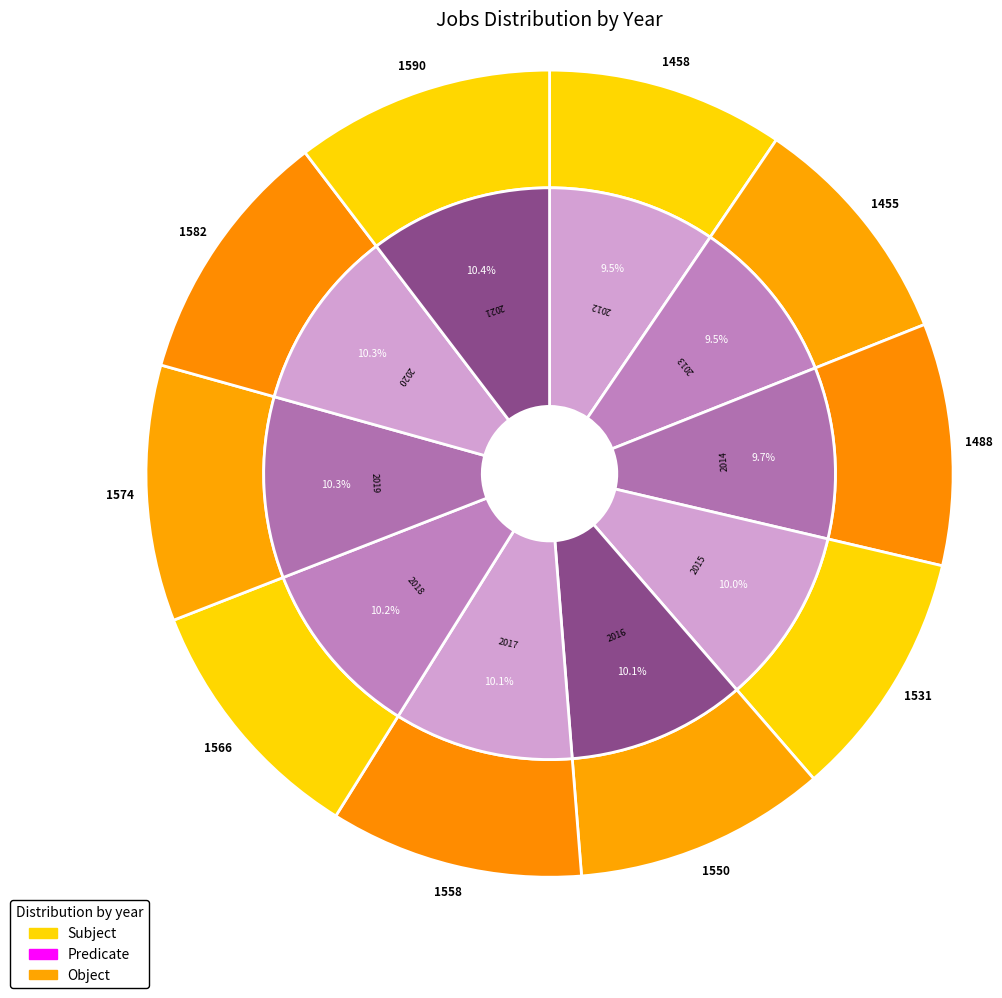

To the nearest percent, what percentage of the pie is 2015?

10%